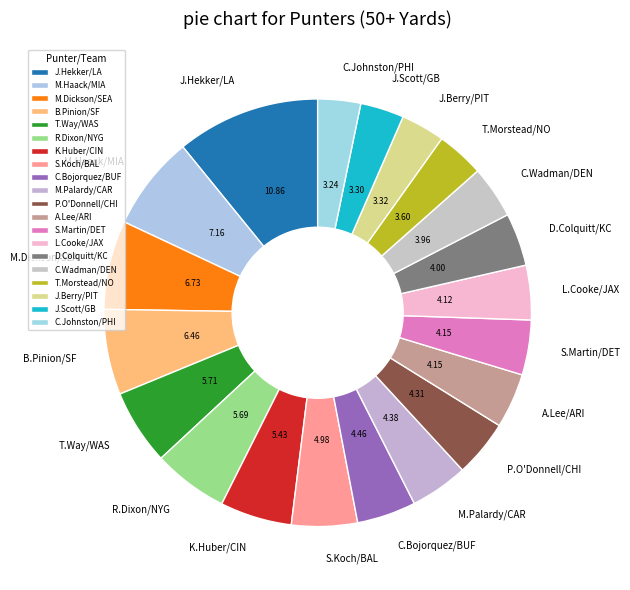

Does L.Cooke/JAX represent more than half of the total?

No